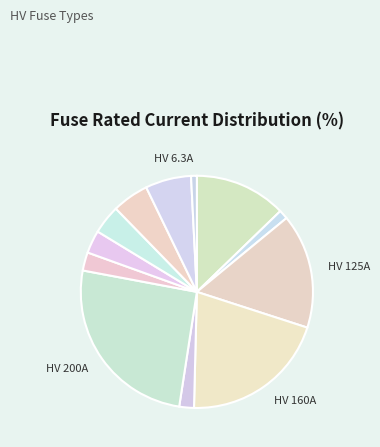

Count the number of slices in the pie.

12